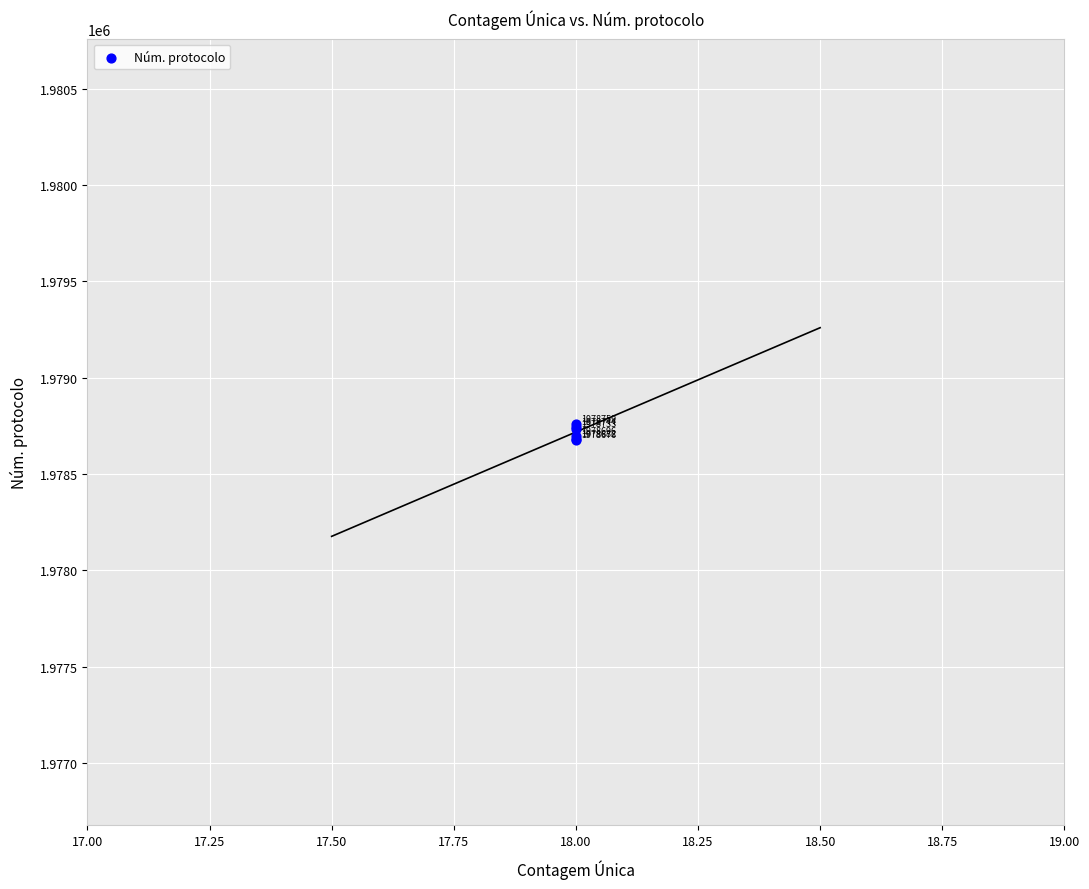

What Y value in the scatter plot is closest to 1978717?

1978733